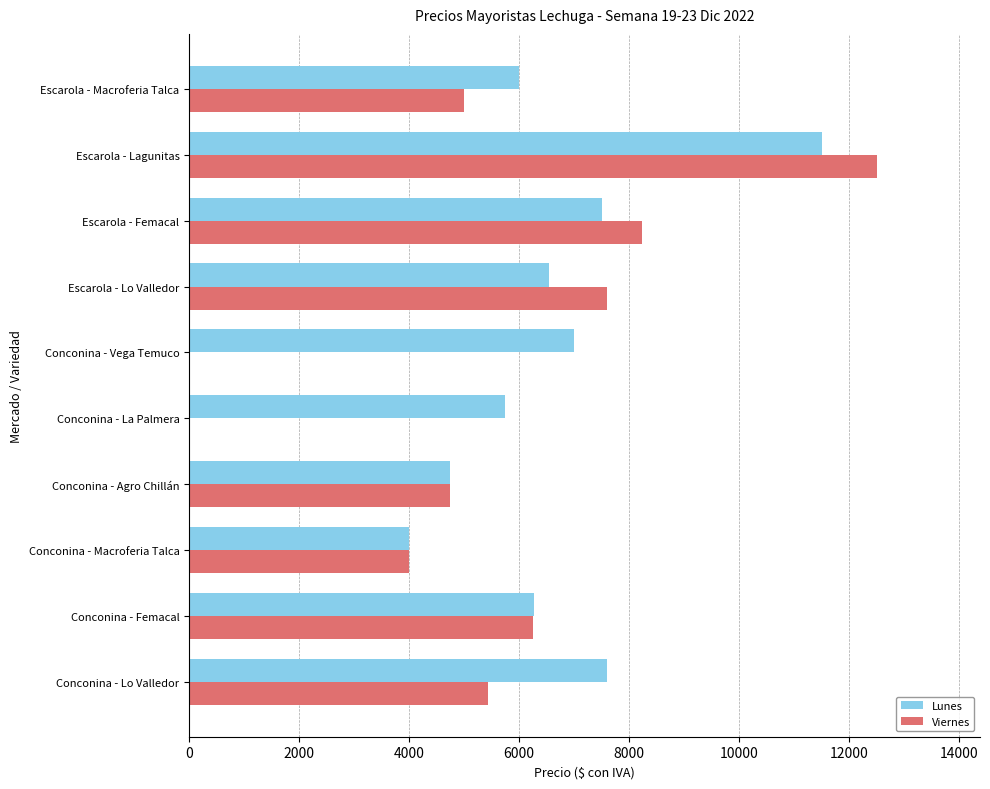

Which series changed the most between Conconina - Macroferia Talca and Conconina - La Palmera?

Viernes